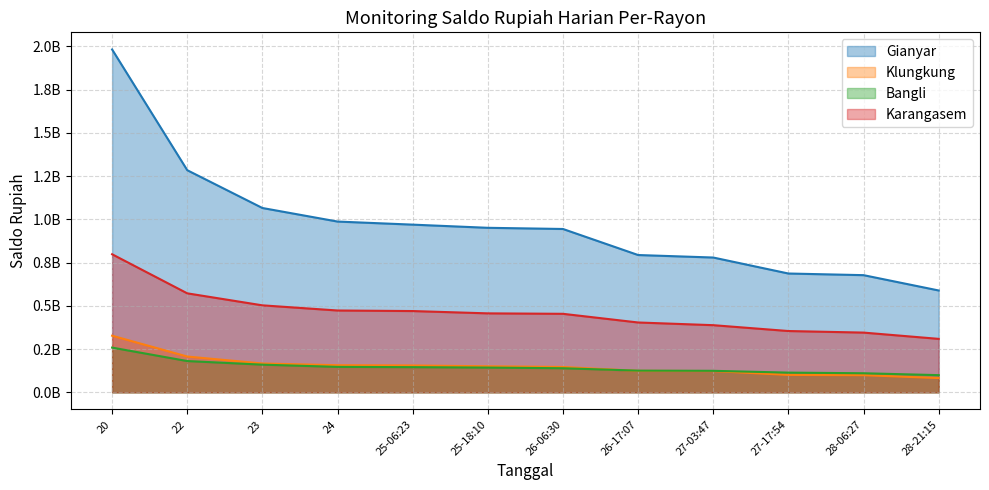

Which label corresponds to the smallest value in the chart?

28-21:15